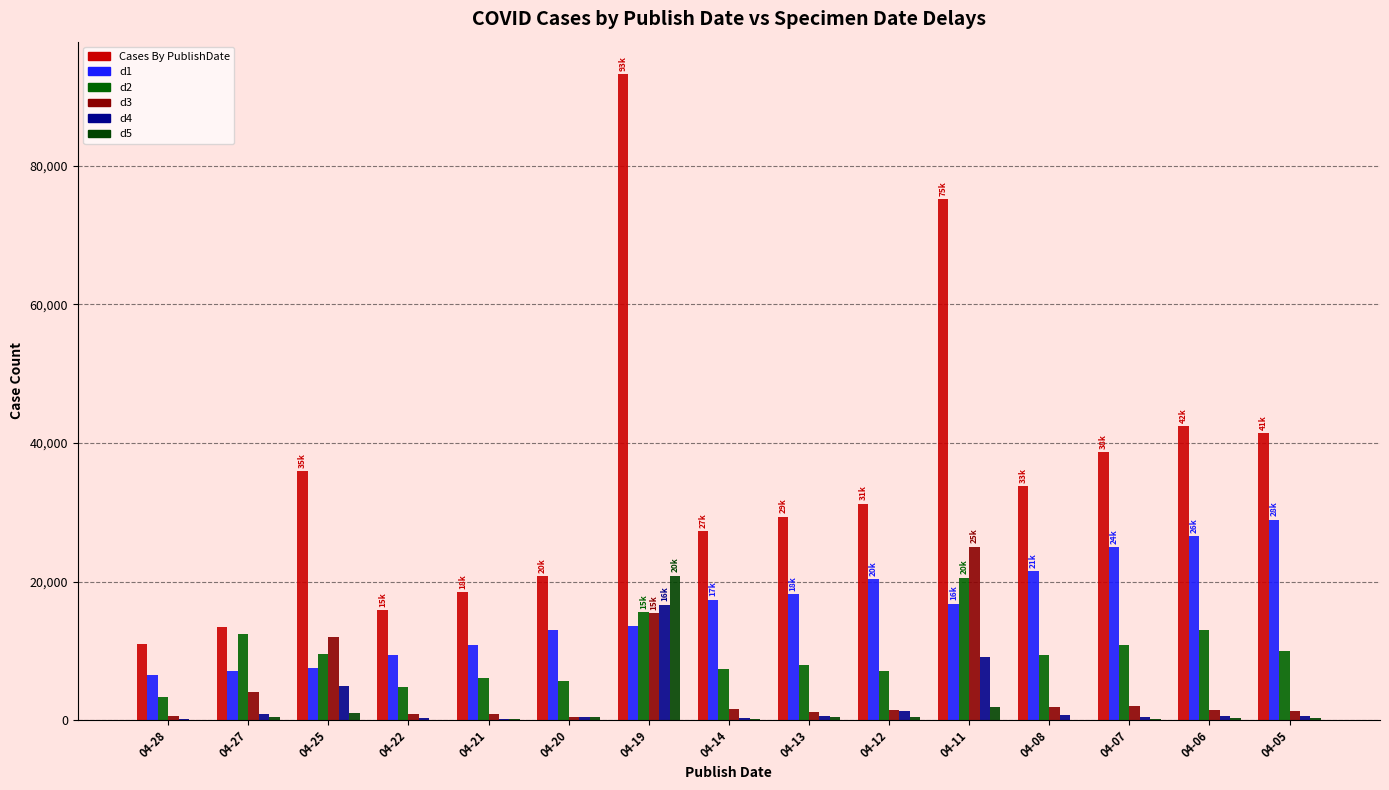

What is the sum of the d3 values at 04-07 and 04-13?

3160